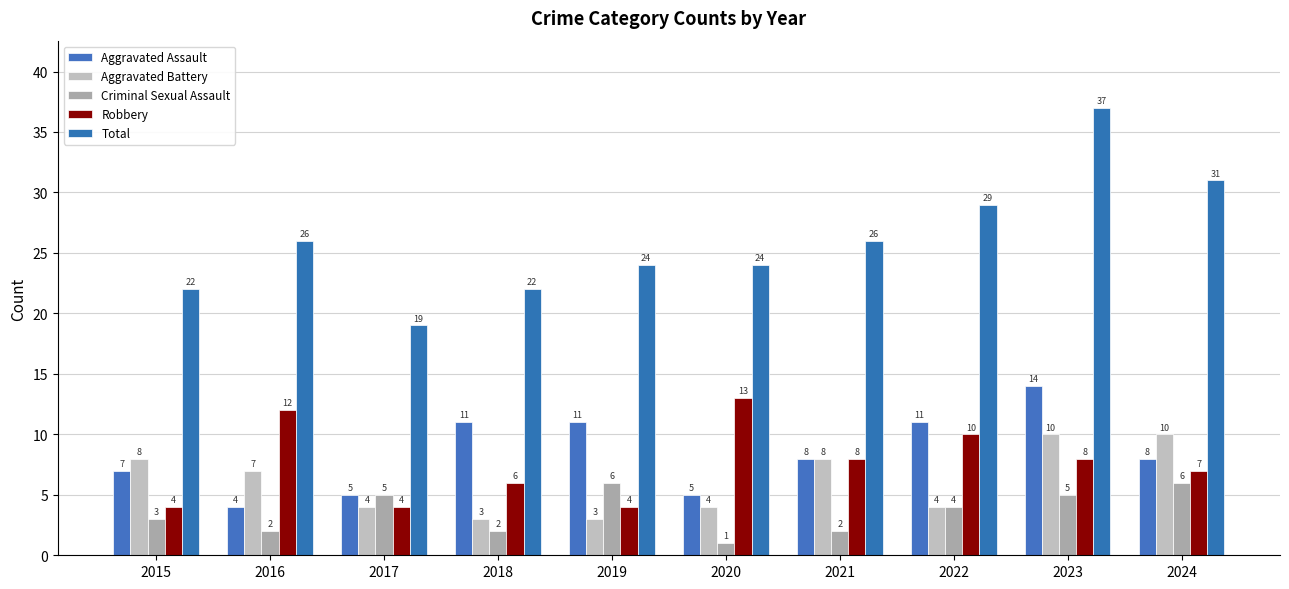

Reading right to left, extract all data points from this chart.

Aggravated Assault: 8	14	11	8	5	11	11	5	4	7
Aggravated Battery: 10	10	4	8	4	3	3	4	7	8
Criminal Sexual Assault: 6	5	4	2	1	6	2	5	2	3
Robbery: 7	8	10	8	13	4	6	4	12	4
Total: 31	37	29	26	24	24	22	19	26	22